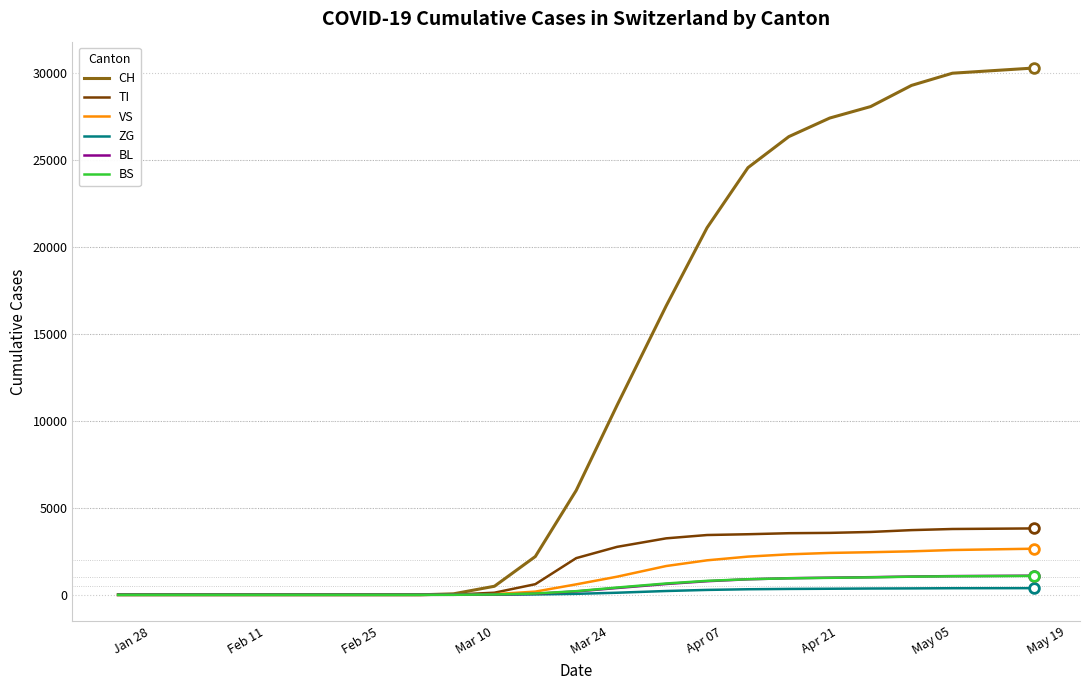

What is the sum of all TI values?

37792